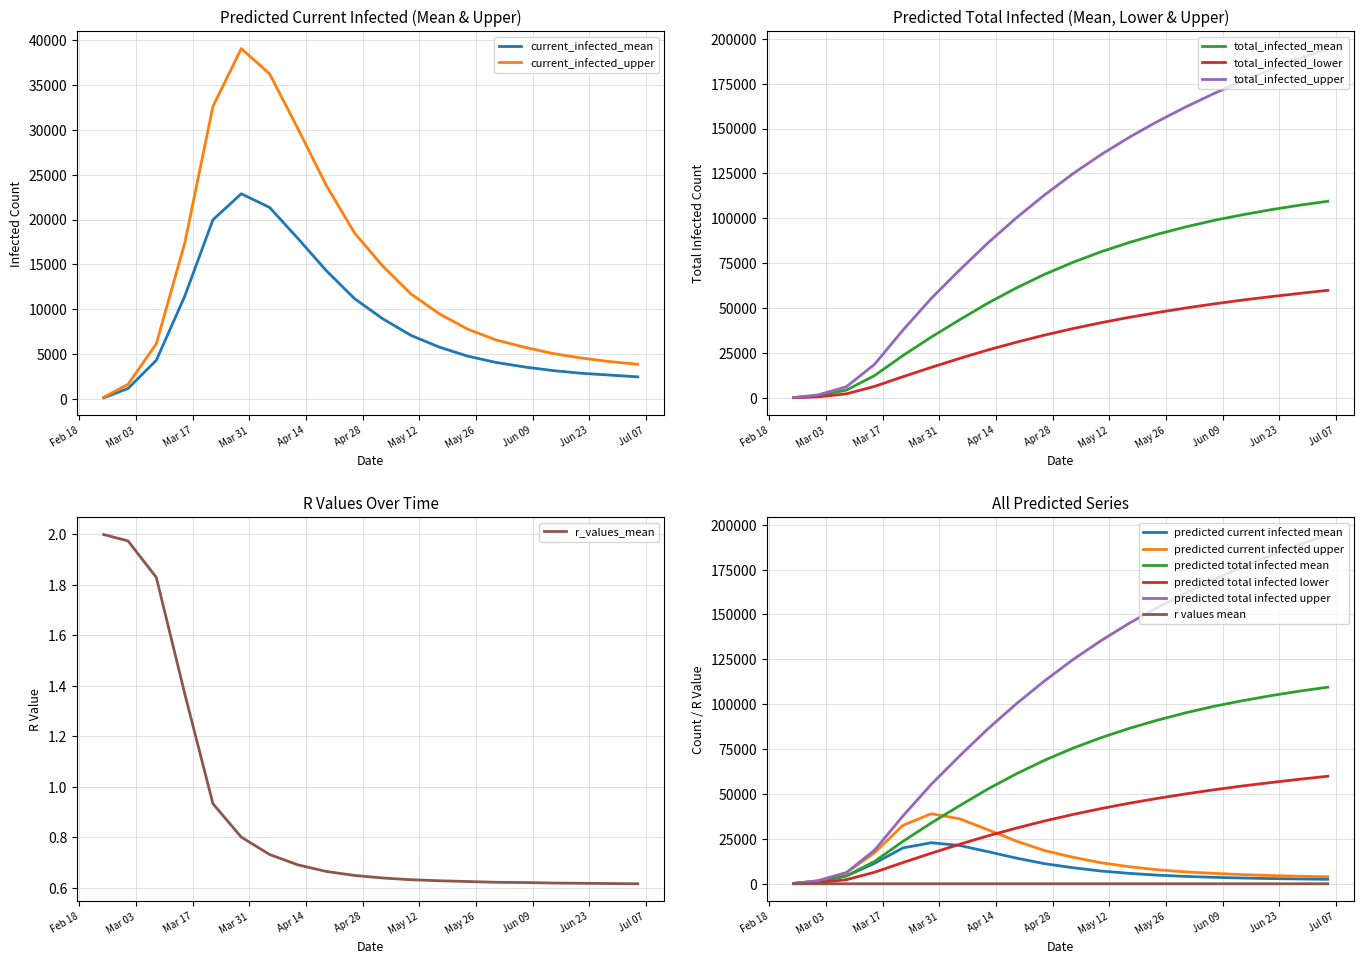

Which has a higher value, 2020-03-22 or 2020-04-19?

2020-03-22